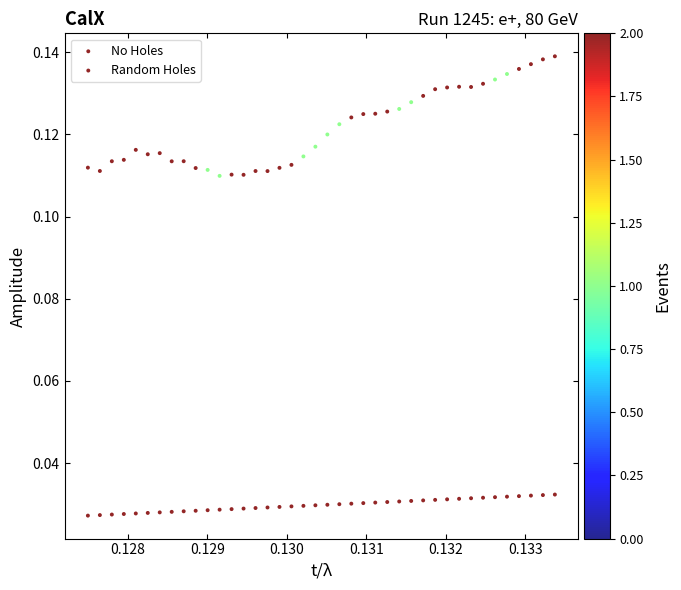

How many data points are displayed?

80